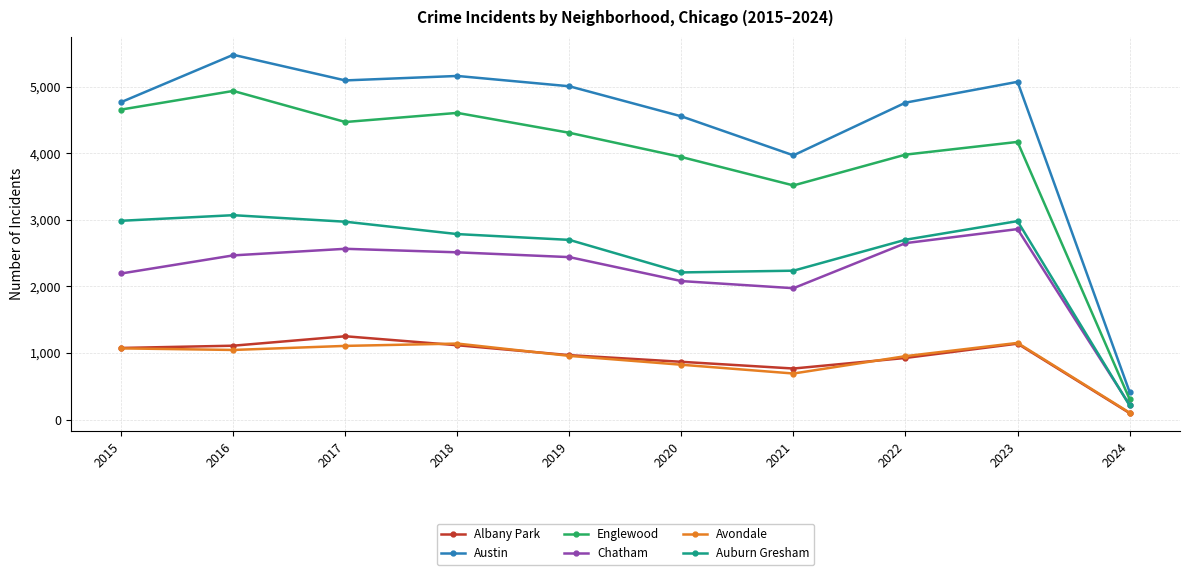

What is the minimum value for Auburn Gresham?

212